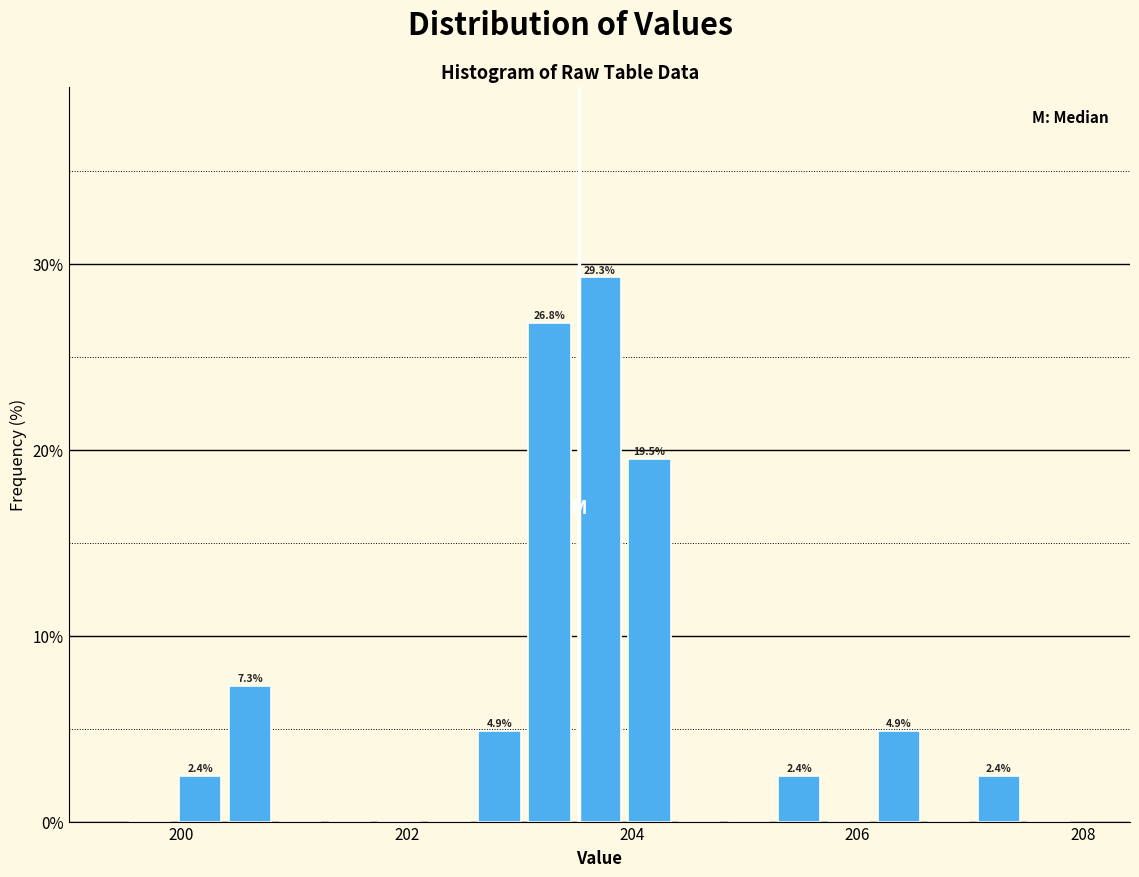

Read against the x-axis, roughly where is the centre of the tallest bar?

203.8